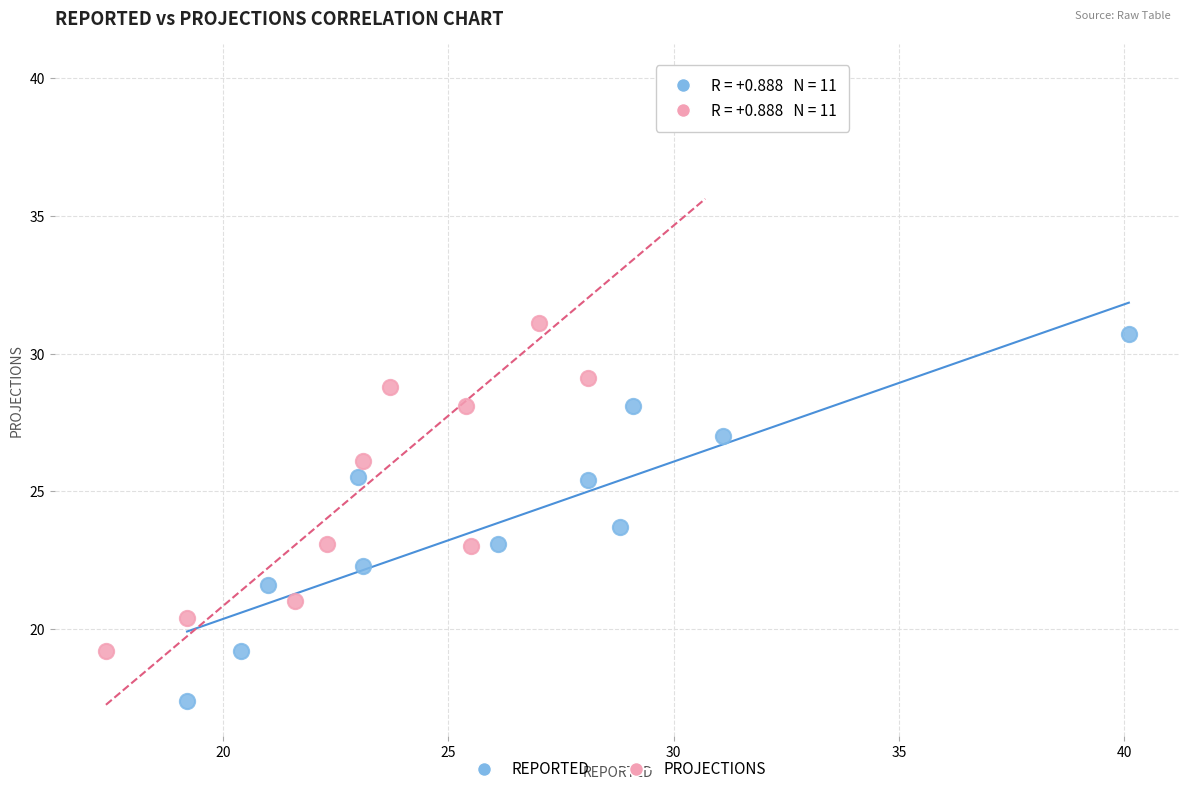

Which series has the widest spread of Y values?

PROJECTIONS